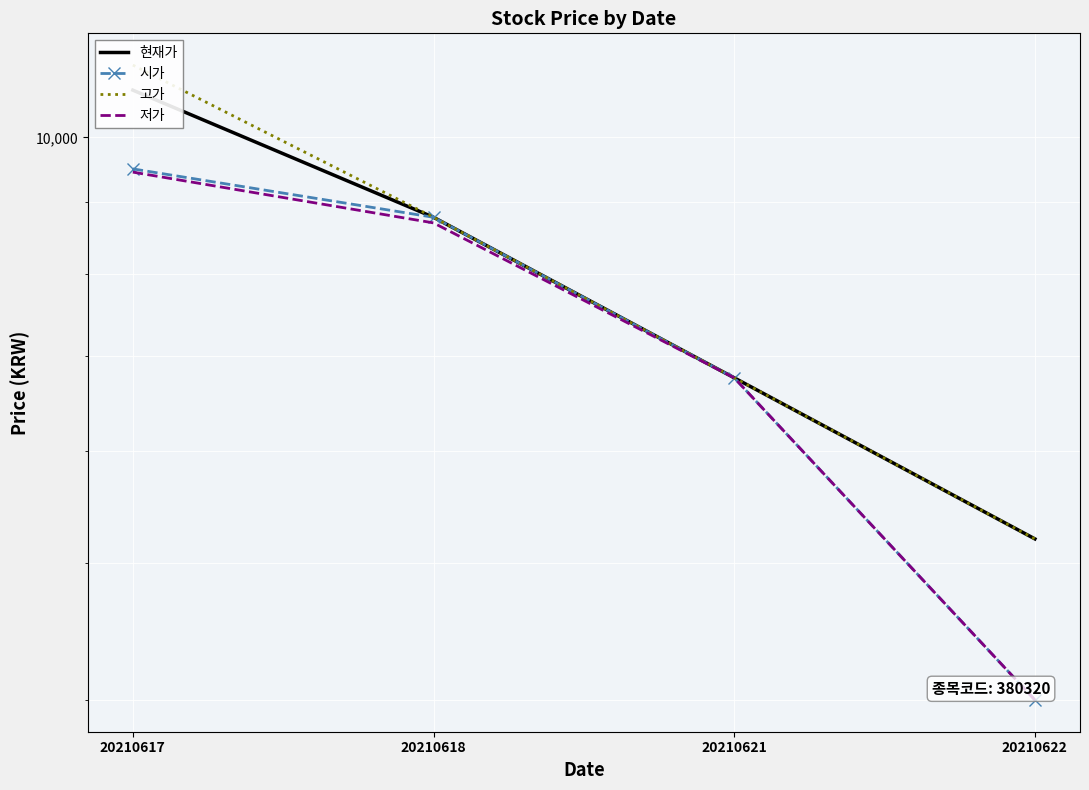

What is the difference between the maximum and minimum values in the 시가 series?

5500